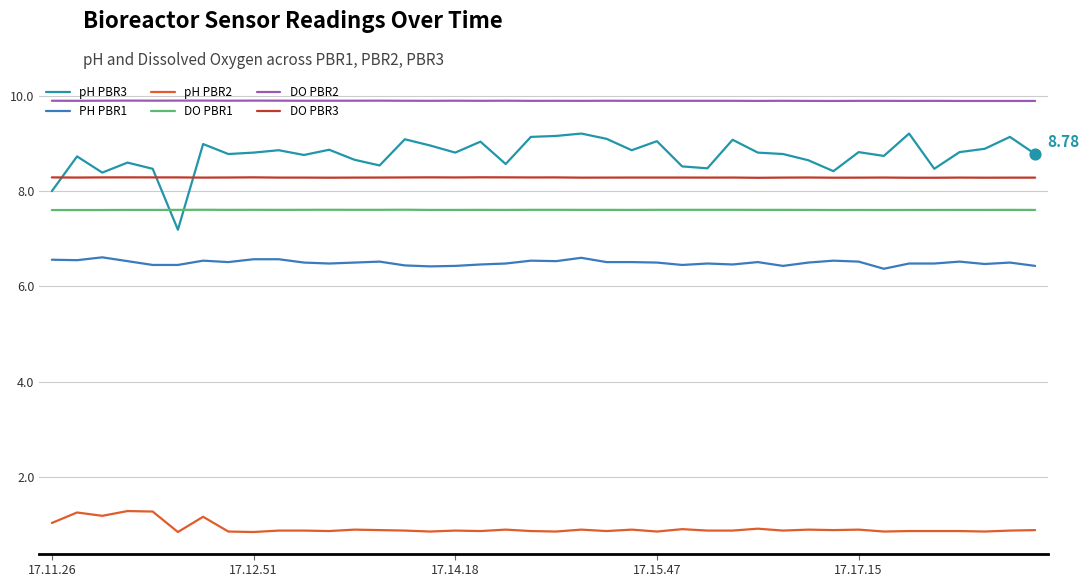

Which series has the largest total across all categories?

DO PBR2